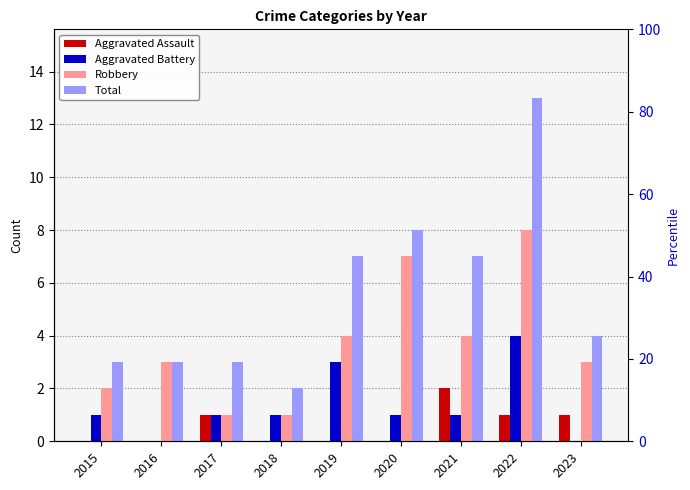

Is the value of Total at 2017 greater than the value of Robbery at 2017?

Yes